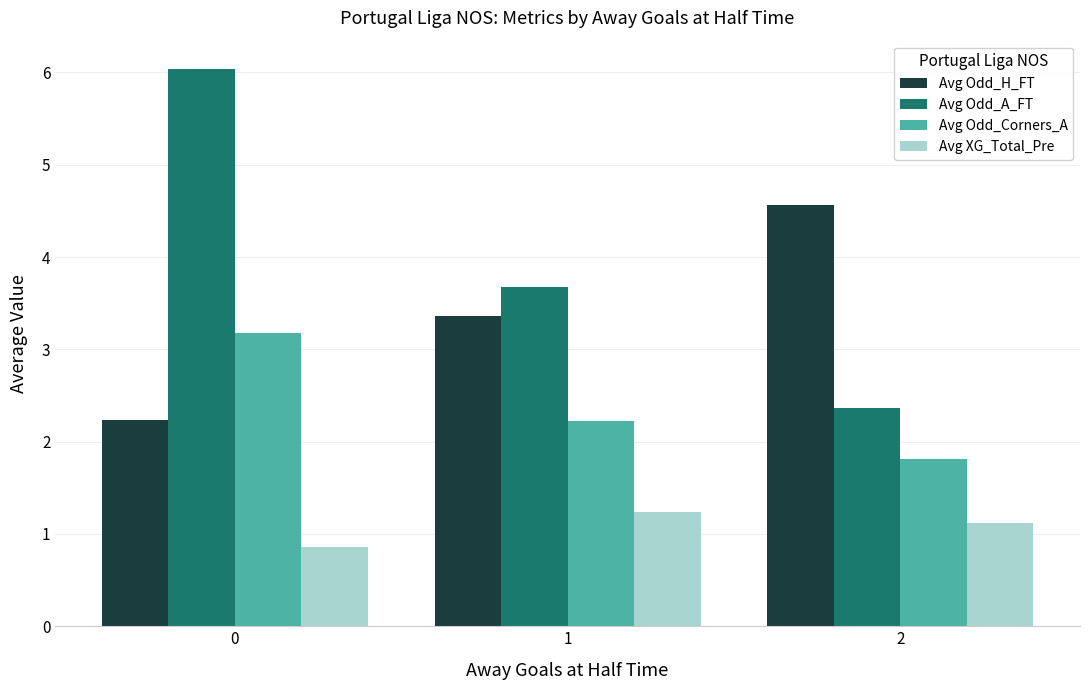

Which series has the widest spread of values?

Avg Odd_A_FT